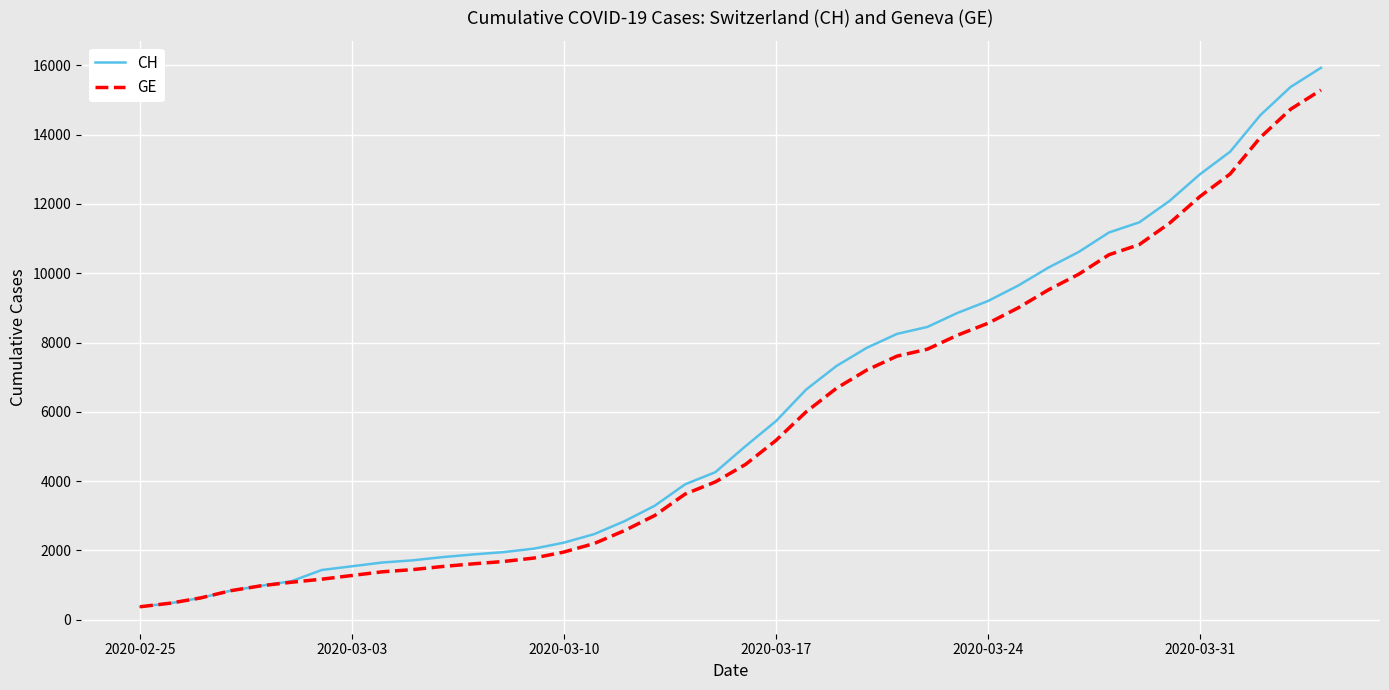

What is the minimum value for CH?

375